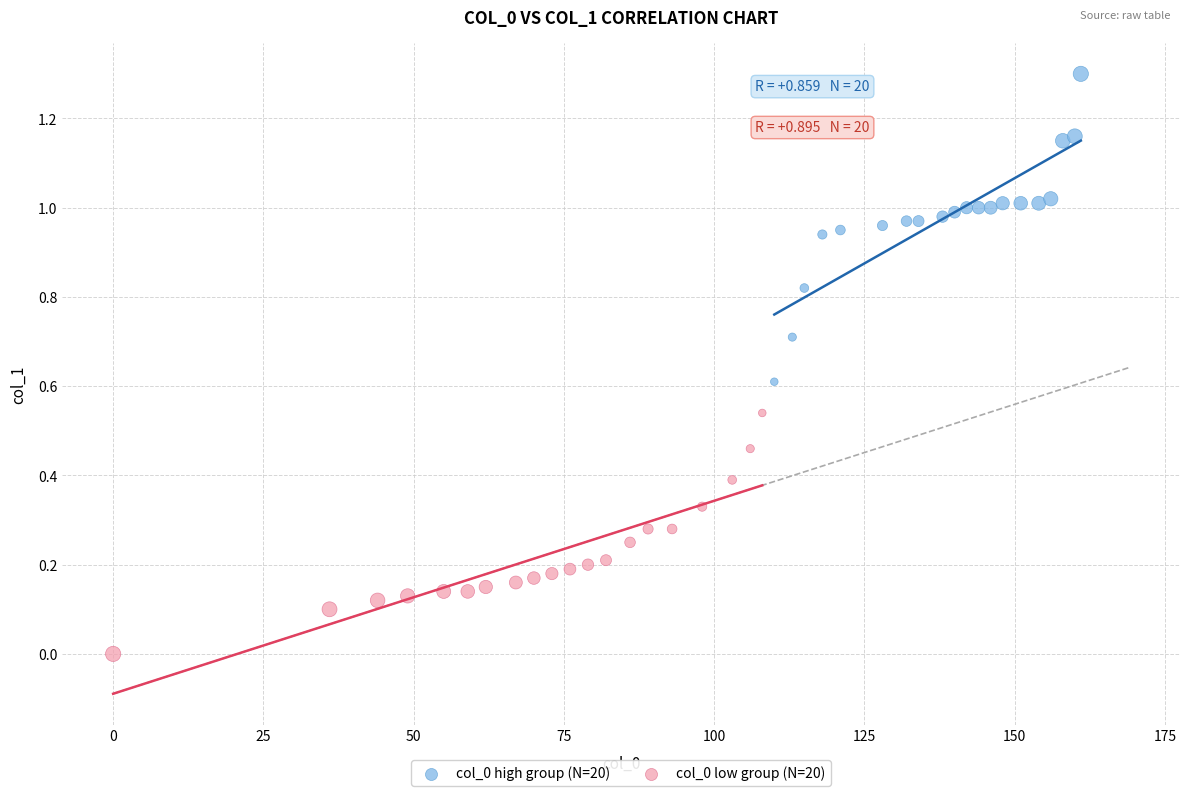

Which series has the largest Y range (max minus min)?

col_0 high group (N=20)